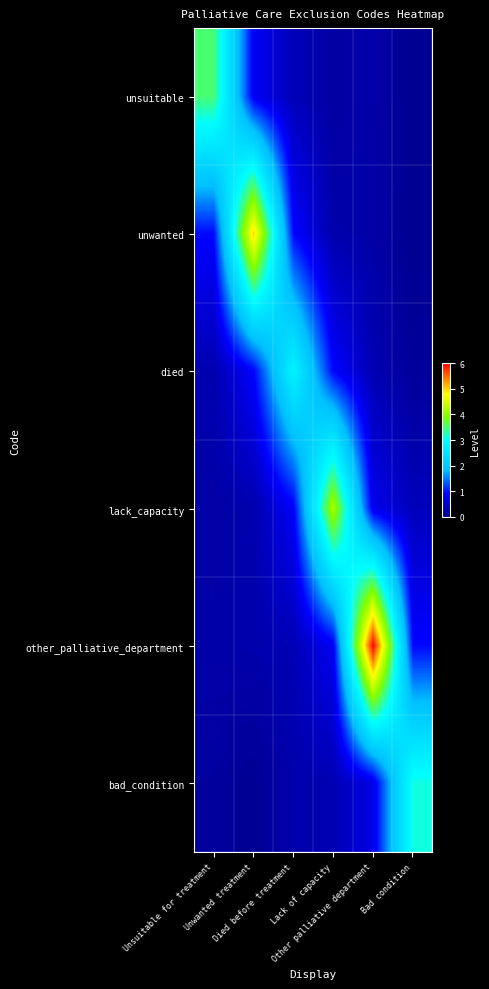

Which category has the lowest value across all series?

Bad condition